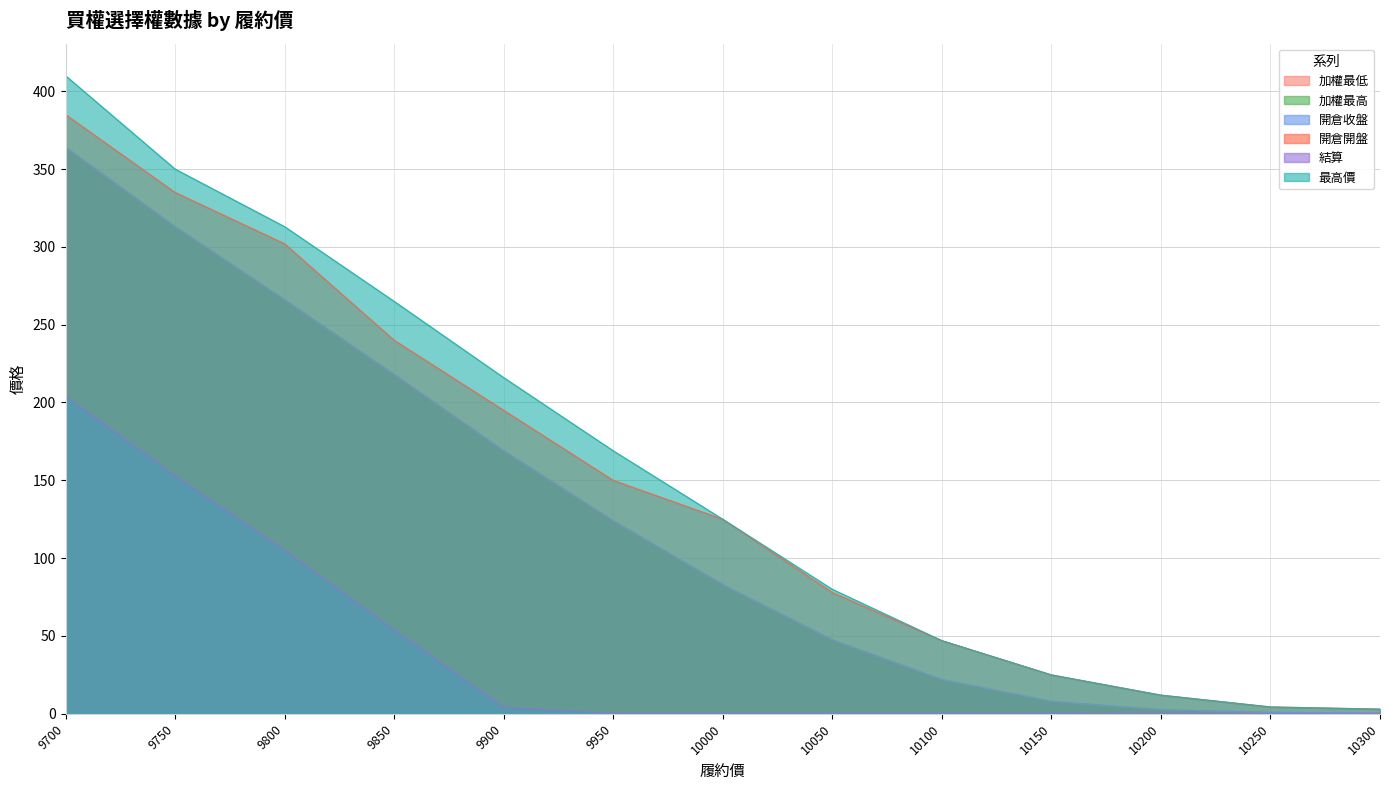

Is it true that 最高價 equals 410.0 at 9700?

True